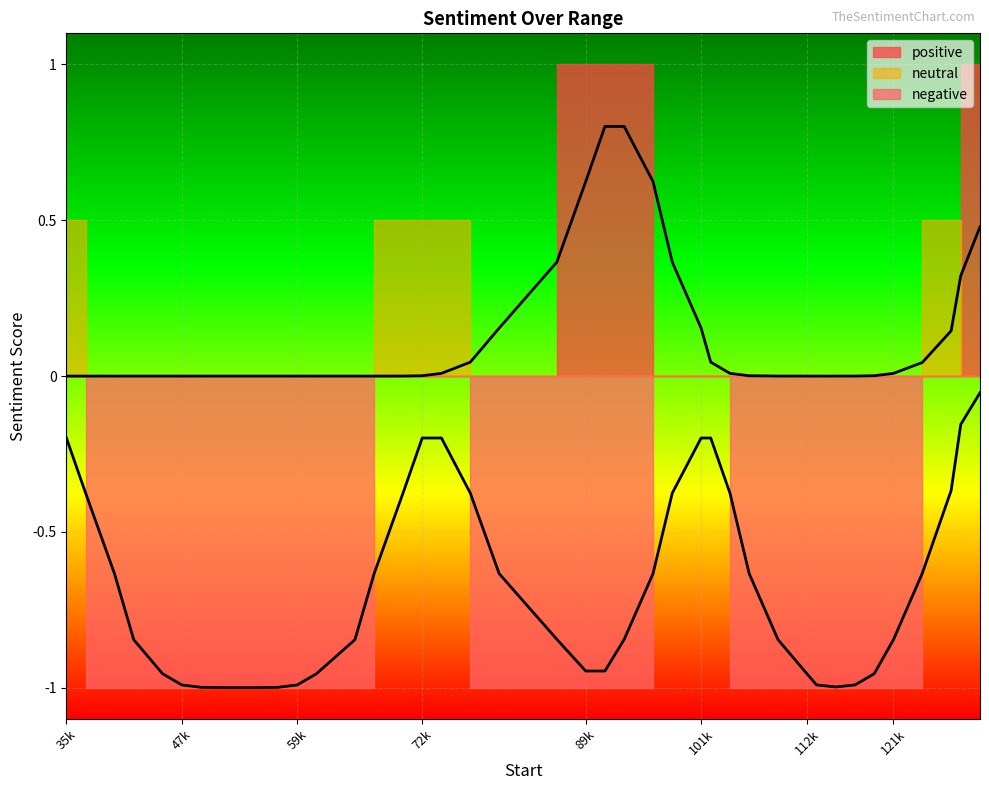

The value of positive at 96000 is 1. True or false?

True